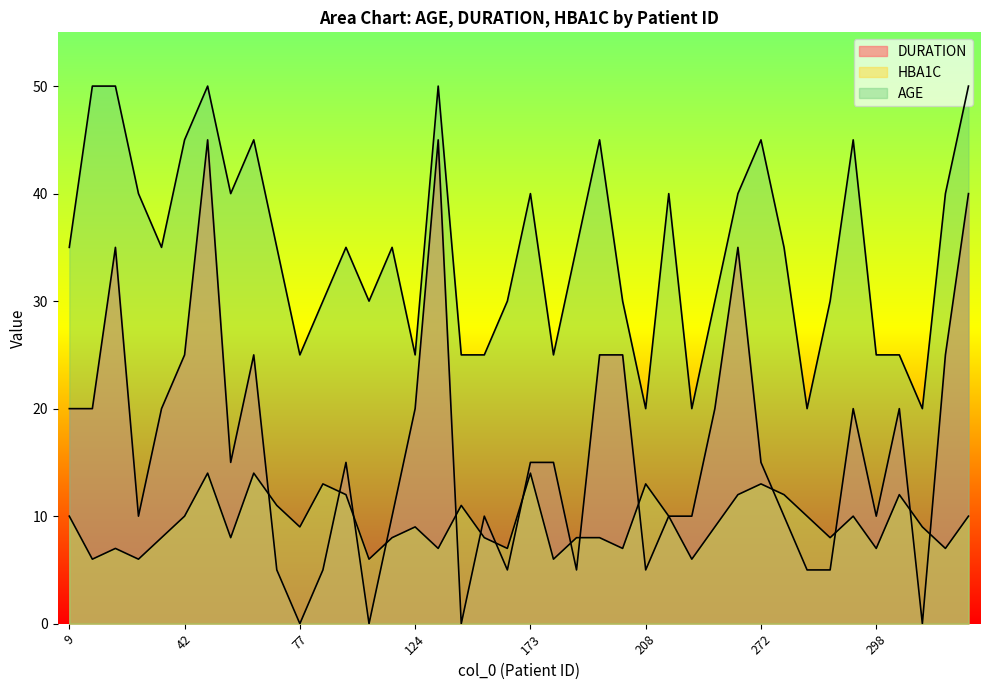

Count the DURATION values in the range 5 to 25.

31